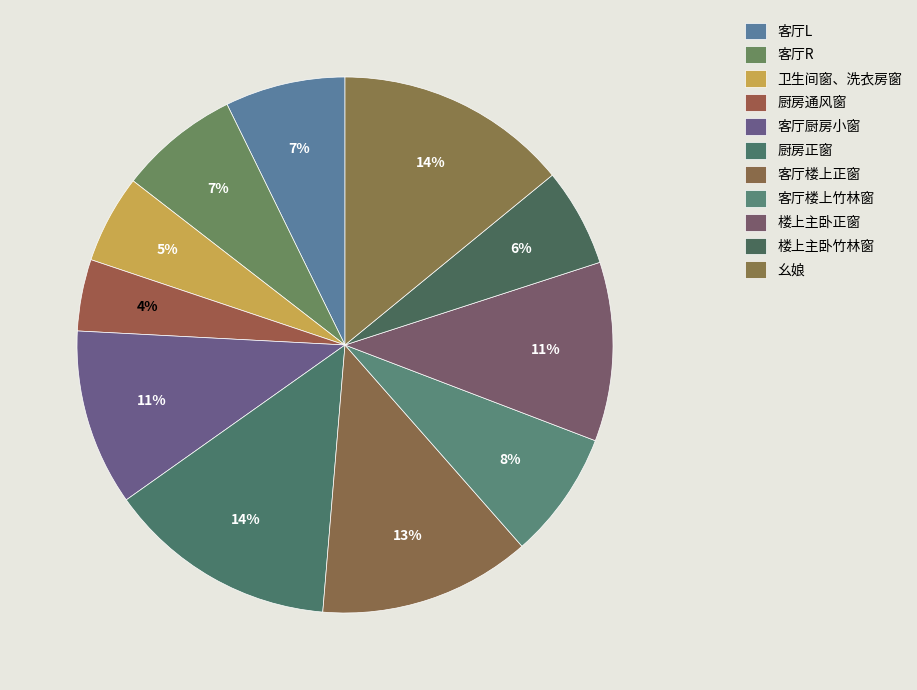

To the nearest percent, what is the average slice percentage?

9%